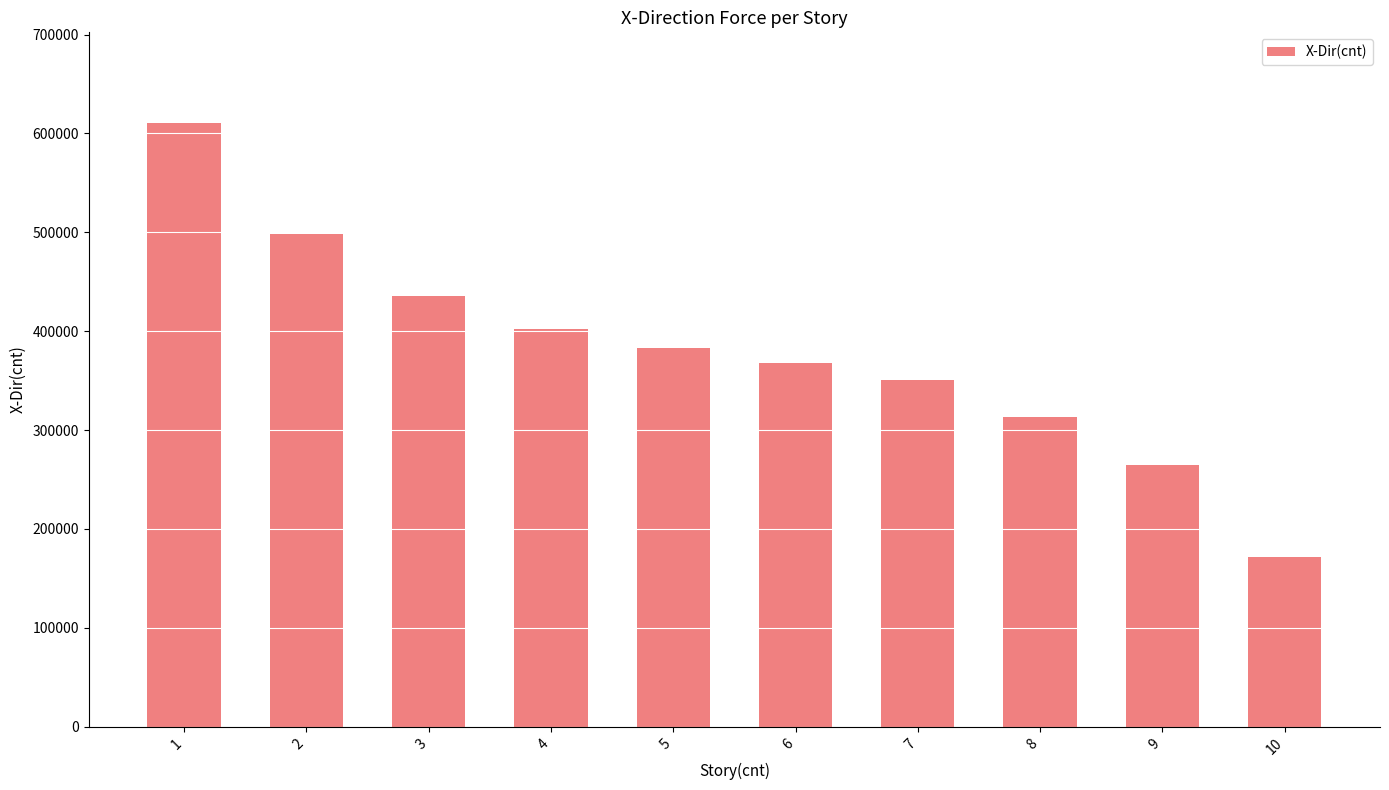

At which category does the chart reach its peak across all series?

1